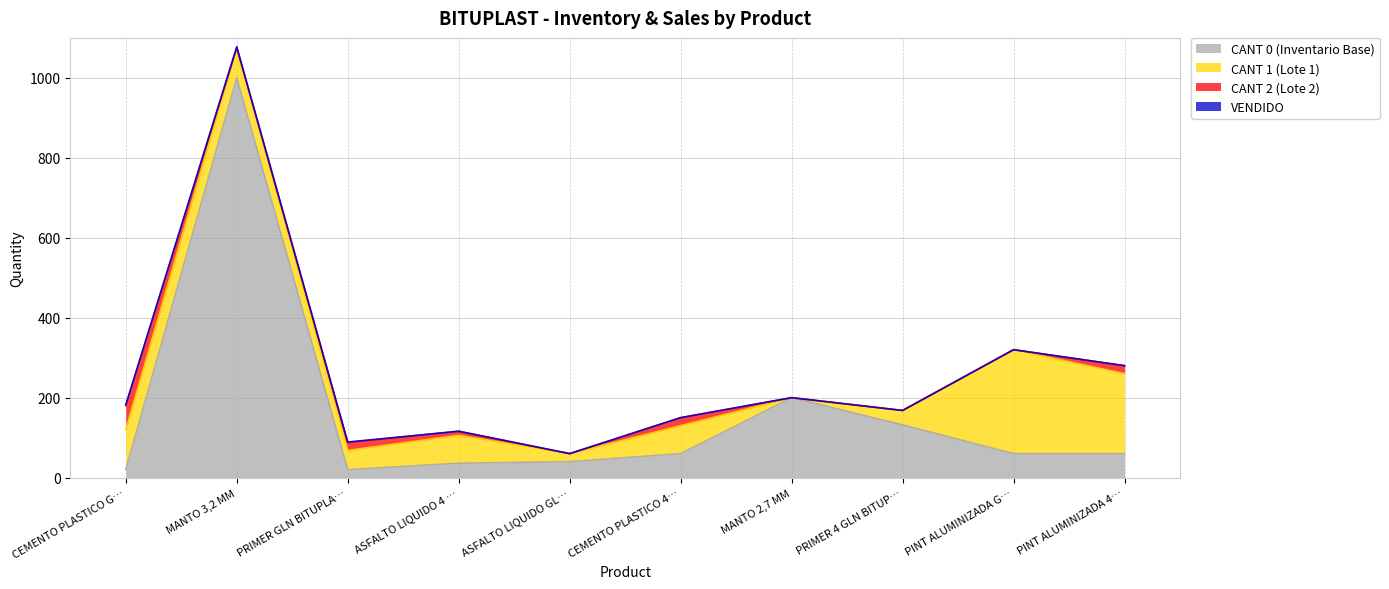

List the labels in order of CANT 2 (Lote 2) value, smallest first.

MANTO 3,2 MM, ASFALTO LIQUIDO GLN BITUPLAST, MANTO 2,7 MM, PRIMER 4 GLN BITUPLAST, PINT ALUMINIZADA GLN BITUPLAST, ASFALTO LIQUIDO 4 GLN BITUPLAST, PRIMER GLN BITUPLAST, CEMENTO PLASTICO 4 GLN BITUPLAST, PINT ALUMINIZADA 4 GLN BITUPLAST, CEMENTO PLASTICO GLN BITUPLAST